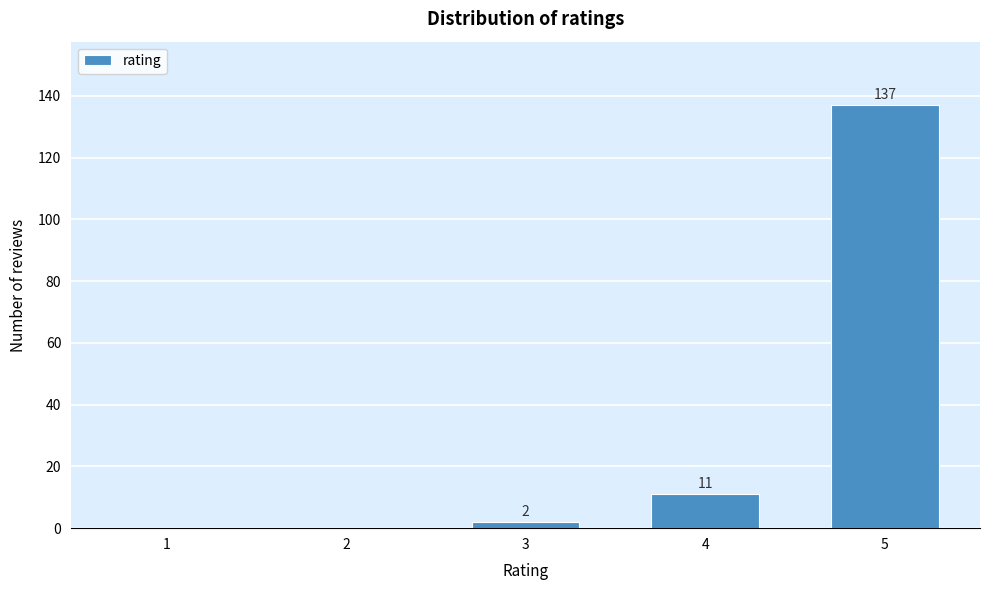

Reading left to right, extract all data points from this chart.

1=0	2=0	3=2	4=11	5=137